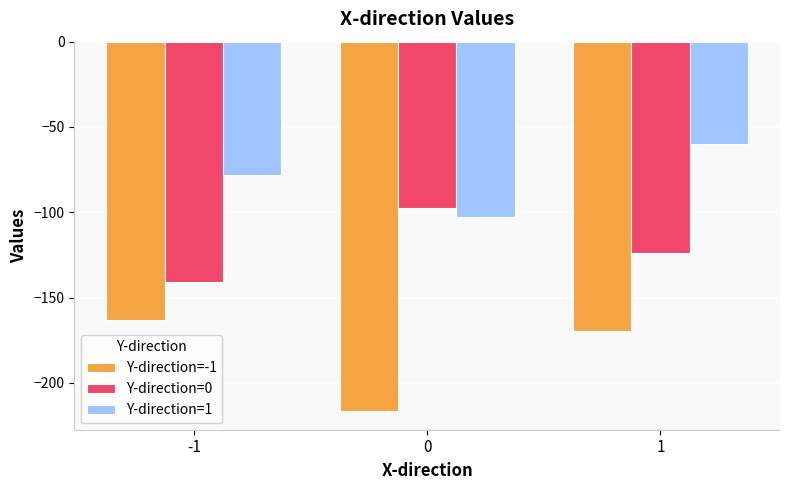

What is the difference between the Y-direction=-1 values at 1 and 0?

47.3